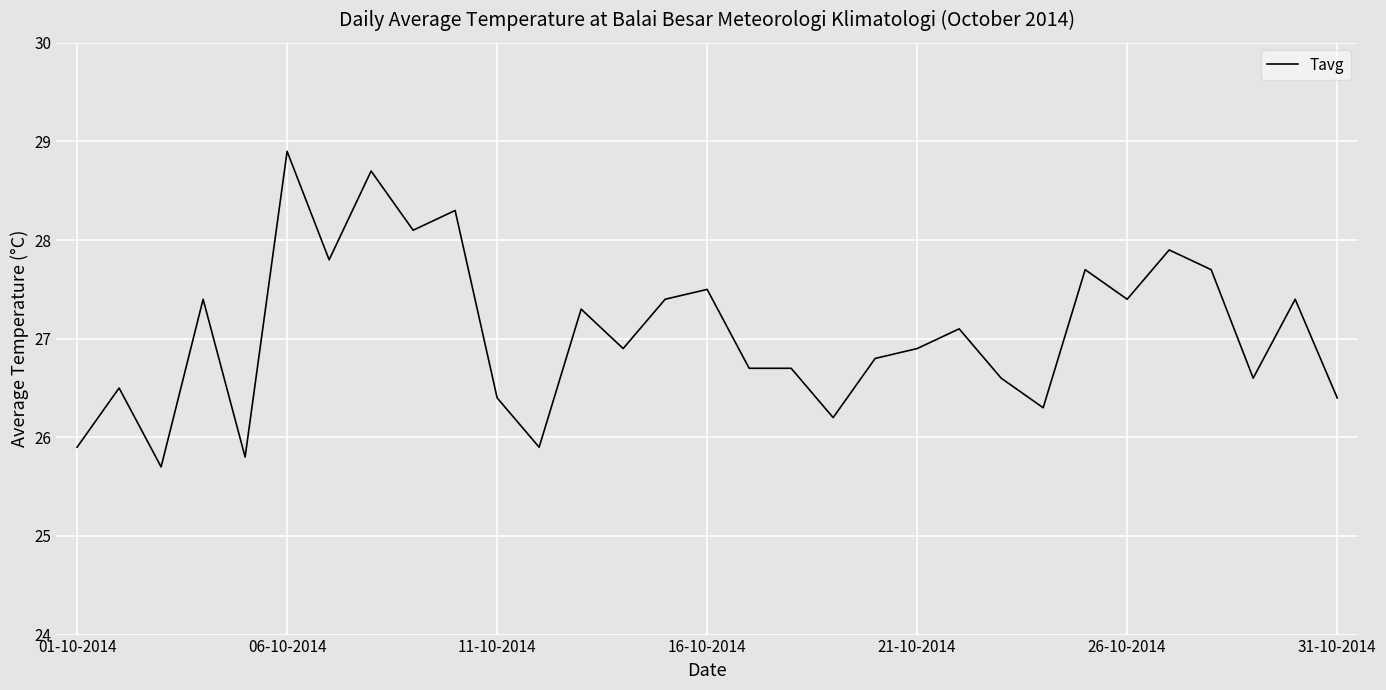

What is the difference between the maximum and minimum values?

3.2